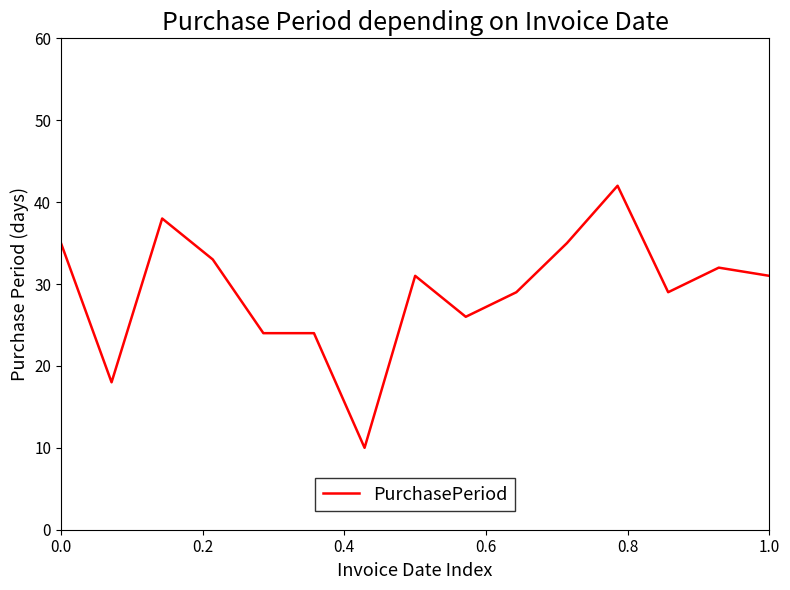

What is the difference between the maximum and minimum values?

32